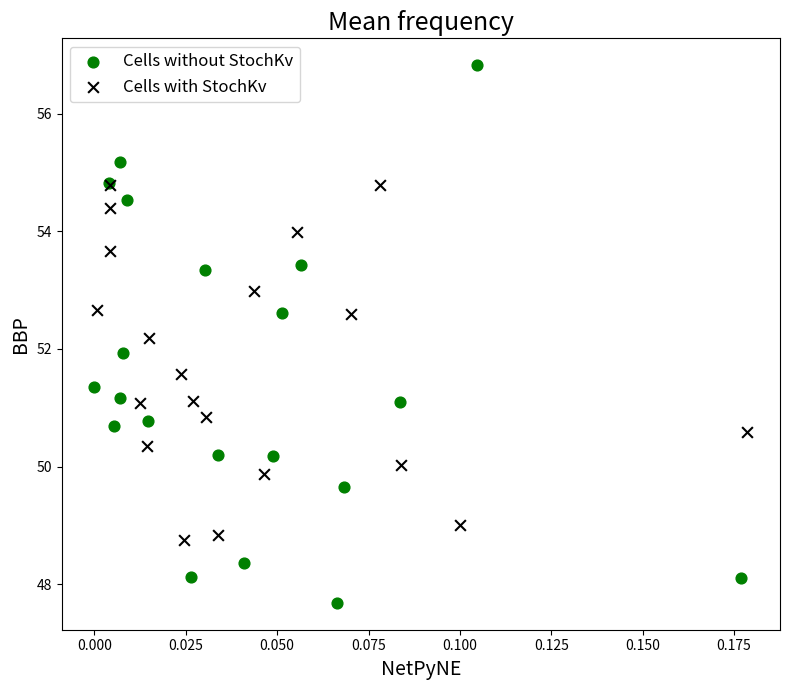

Which series reaches the maximum Y coordinate?

Cells without StochKv